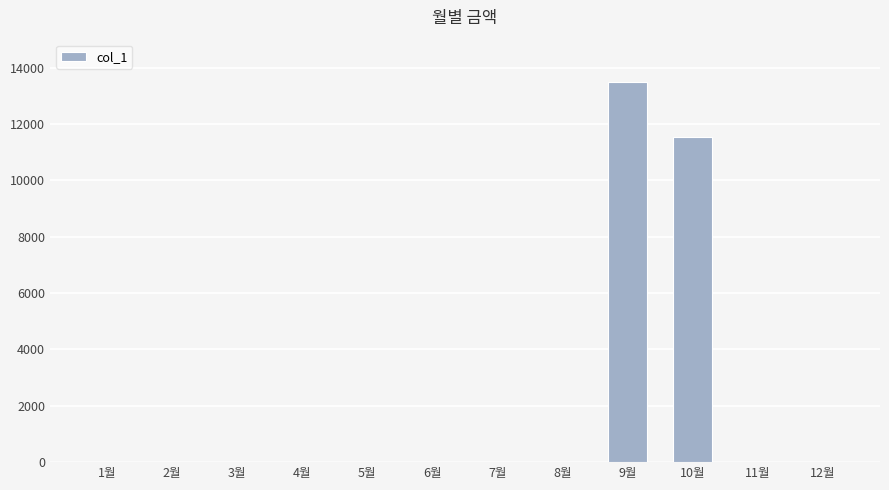

Reading left to right, what are all the values shown in this chart?

1월=0	2월=0	3월=0	4월=0	5월=0	6월=0	7월=0	8월=0	9월=13500	10월=11540	11월=0	12월=0